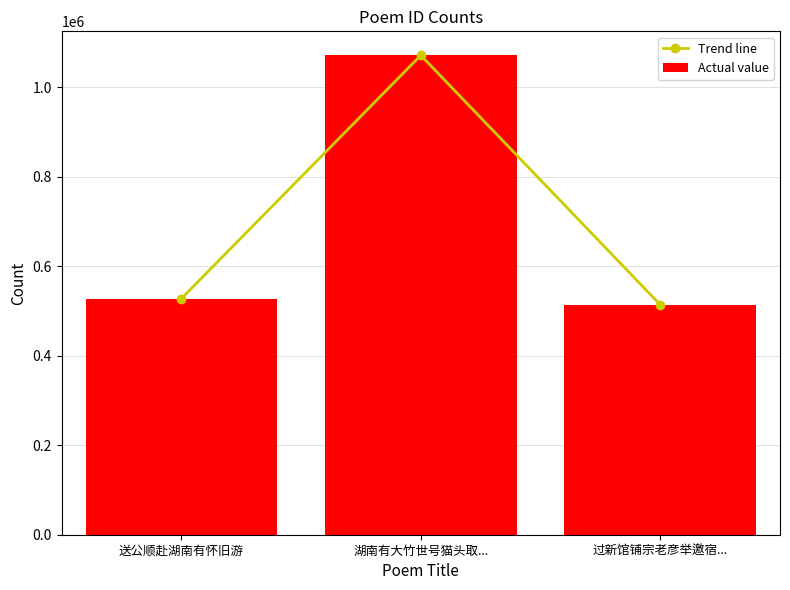

How many series are shown in this chart?

2